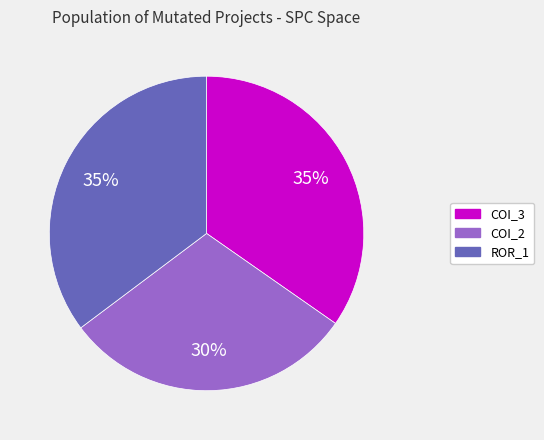

To the nearest percent, what is the average slice percentage?

33%